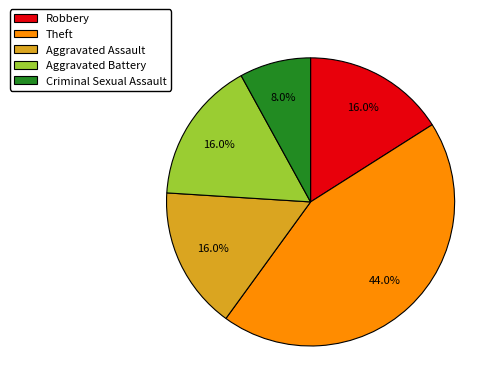

What percentage is the Theft slice, to the nearest percent?

44%